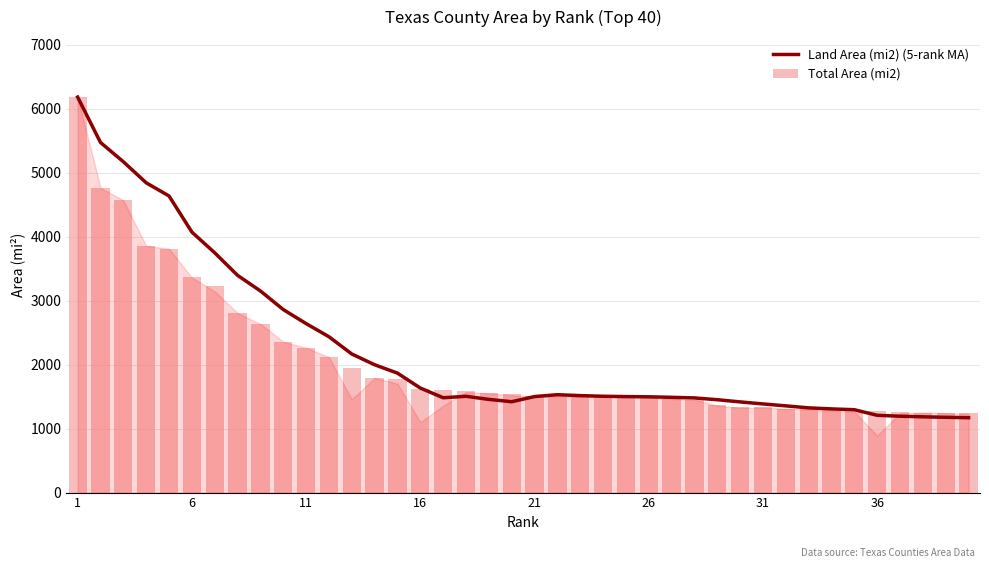

What is the difference between the second highest and second lowest values in the Land Area (mi2) (5-rank MA) series?

4296.8